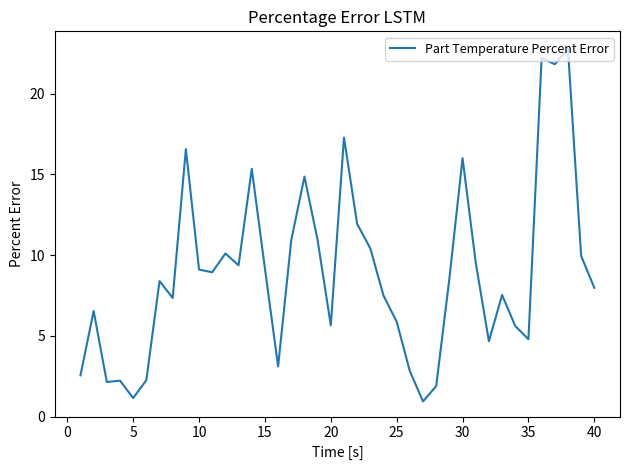

What is the maximum value shown in the chart?

22.8